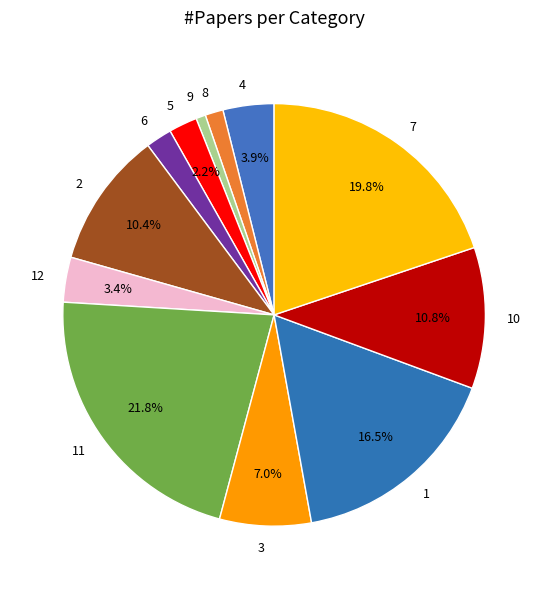

What is the smallest slice in the pie chart?

9